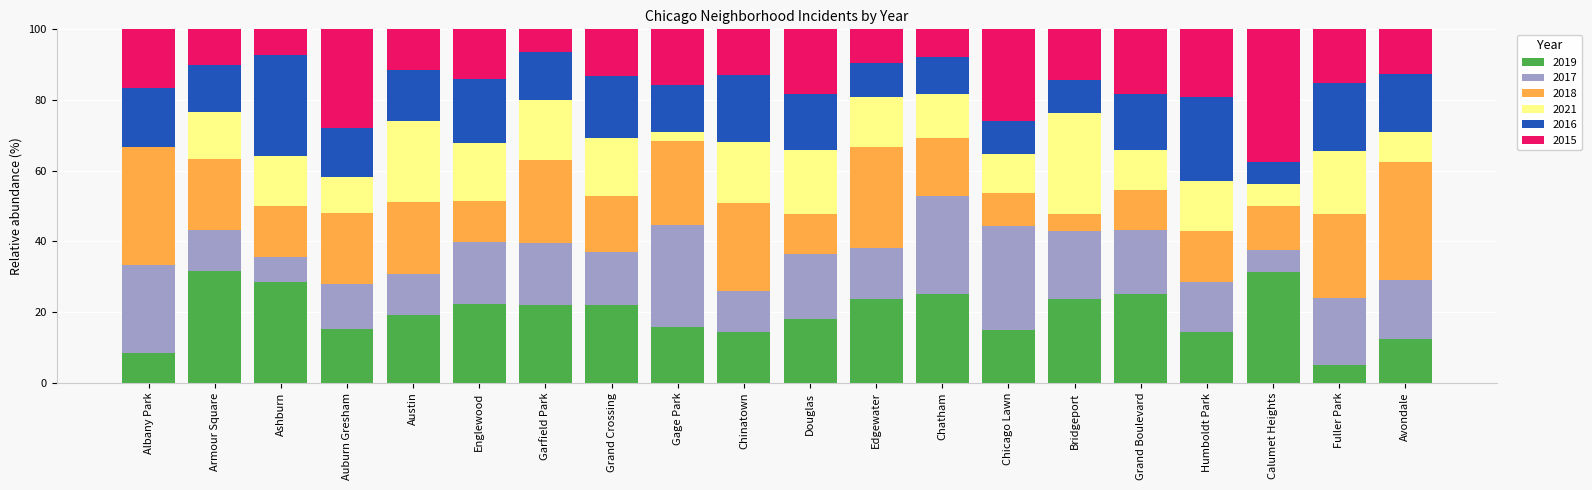

What is the total value across all series at Douglas?

100.0